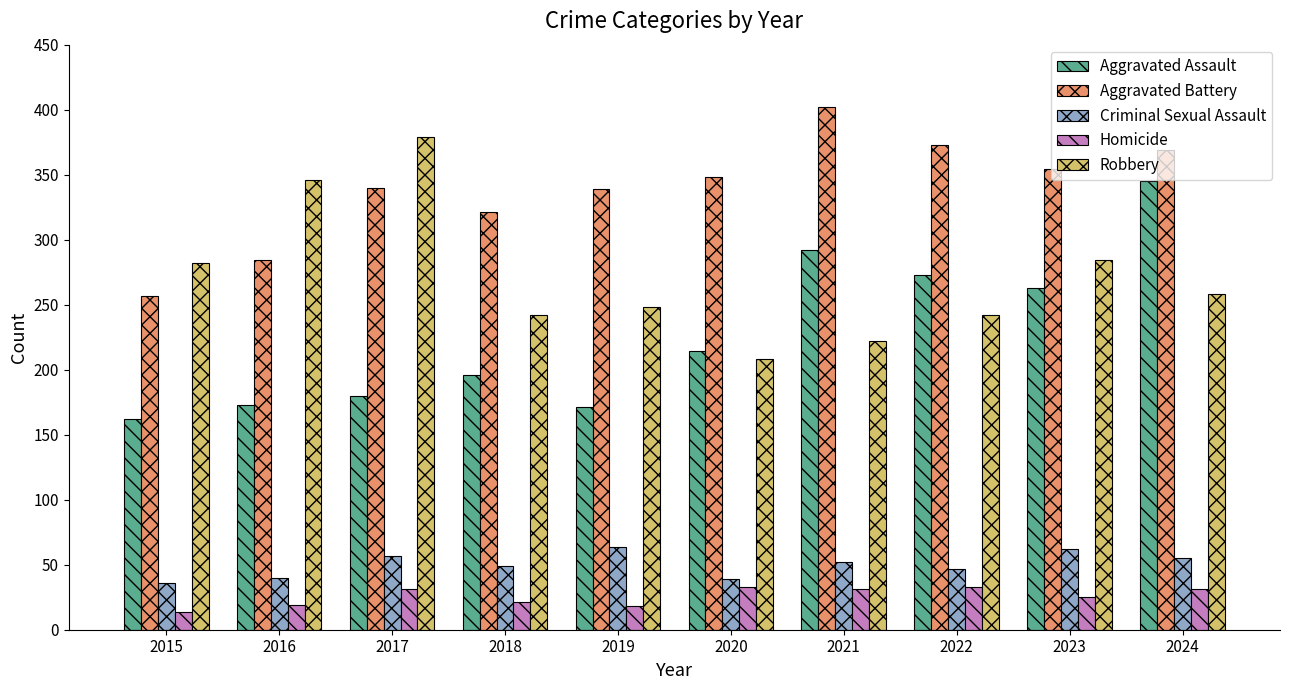

Which label corresponds to the largest value in the chart?

2021